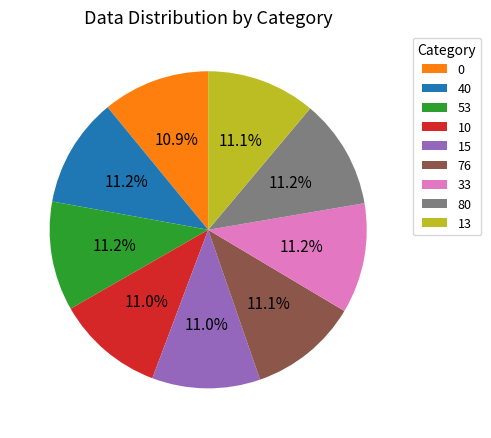

Does any single category account for the majority?

No